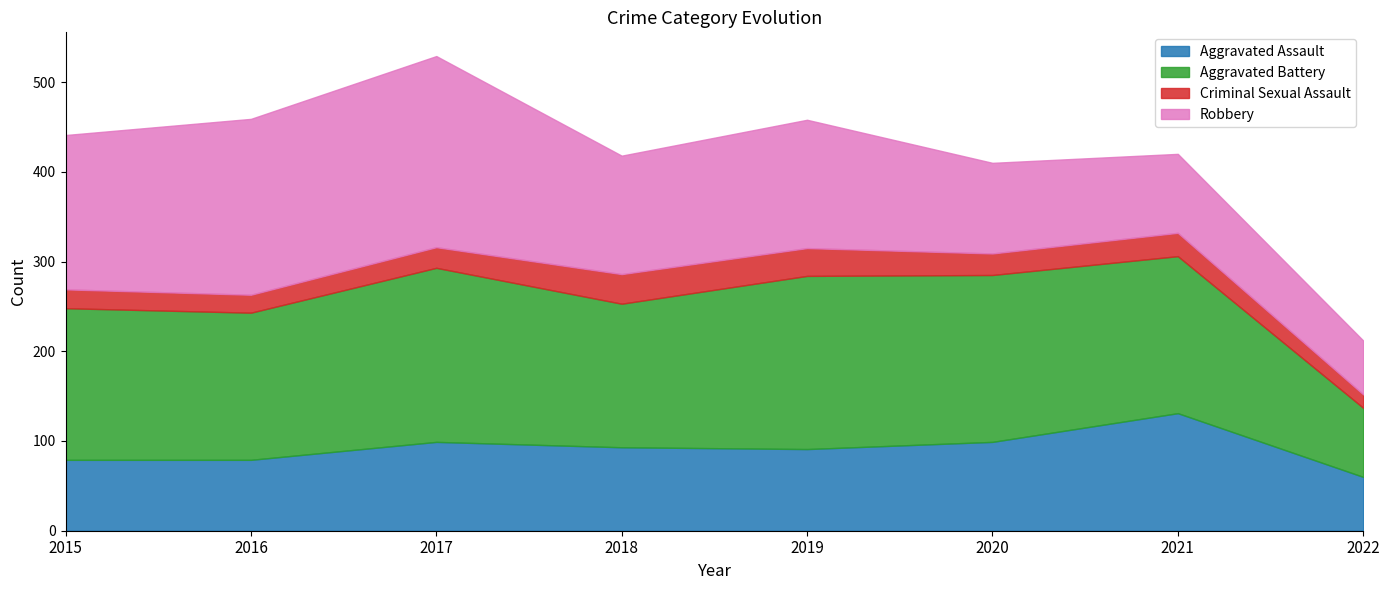

Which category has the highest value across all series?

2017